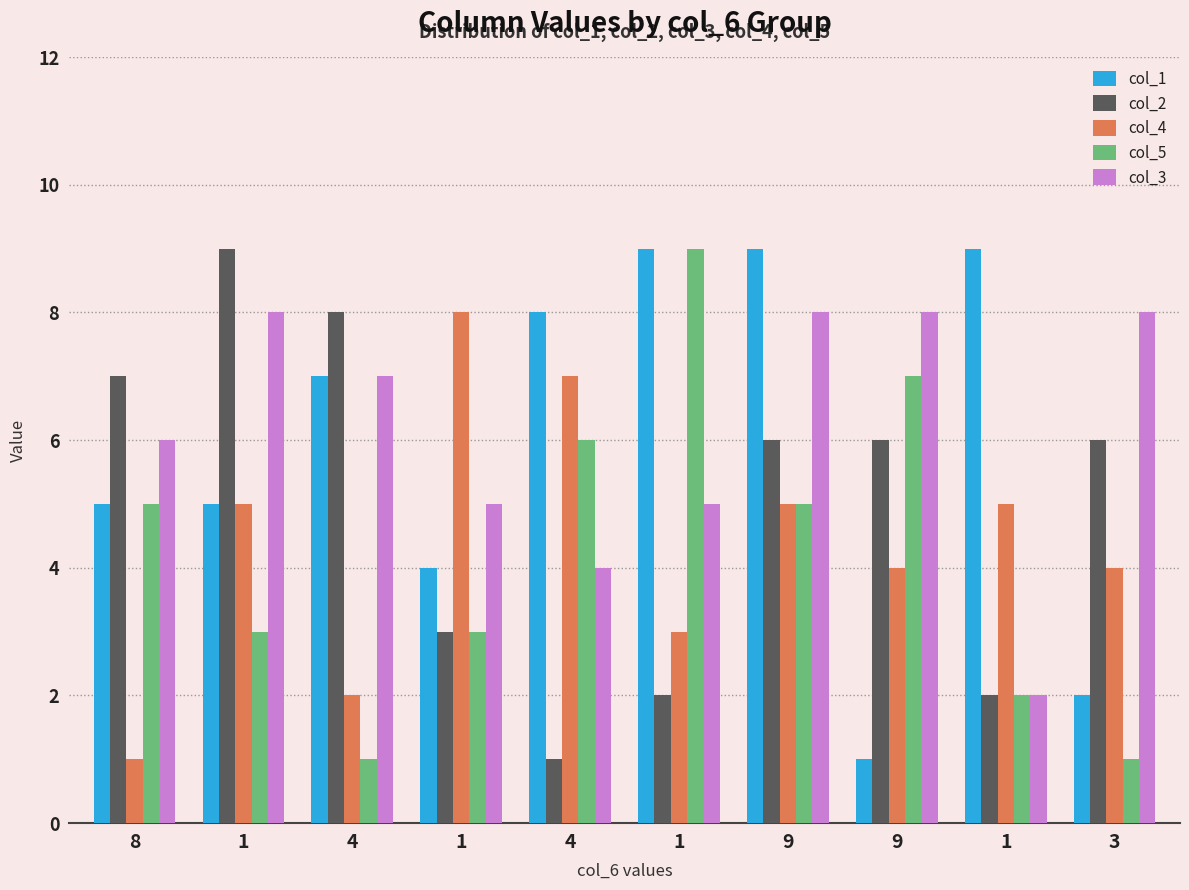

At which category is the sum across all series the highest?

9